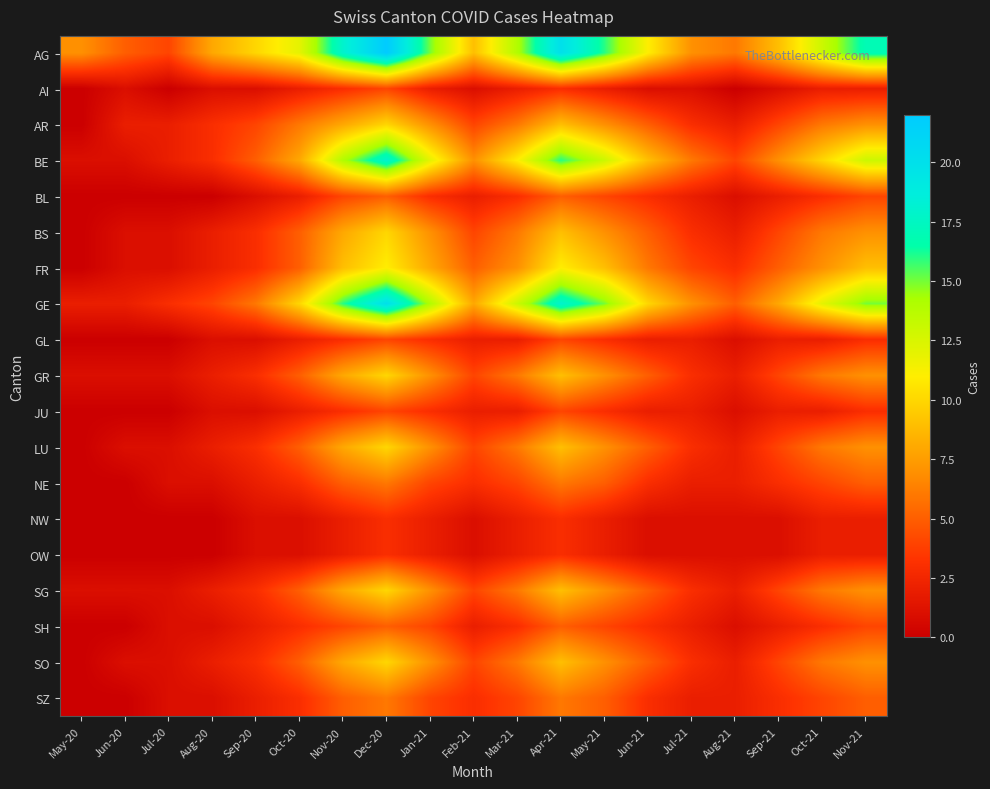

Reading left to right, what are all the values shown in this chart?

AG: May-20=7	Jun-20=5	Jul-20=4	Aug-20=8	Sep-20=10	Oct-20=12	Nov-20=18	Dec-20=22	Jan-21=15	Feb-21=9	Mar-21=14	Apr-21=20	May-21=16	Jun-21=11	Jul-21=7	Aug-21=6	Sep-21=9	Oct-21=13	Nov-21=17
AI: May-20=0	Jun-20=1	Jul-20=0	Aug-20=1	Sep-20=1	Oct-20=2	Nov-20=3	Dec-20=4	Jan-21=2	Feb-21=1	Mar-21=2	Apr-21=3	May-21=2	Jun-21=1	Jul-21=1	Aug-21=0	Sep-21=1	Oct-21=2	Nov-21=2
AR: May-20=0	Jun-20=2	Jul-20=2	Aug-20=3	Sep-20=4	Oct-20=6	Nov-20=8	Dec-20=10	Jan-21=7	Feb-21=4	Mar-21=6	Apr-21=9	May-21=7	Jun-21=5	Jul-21=3	Aug-21=2	Sep-21=4	Oct-21=6	Nov-21=7
BE: May-20=1	Jun-20=1	Jul-20=2	Aug-20=3	Sep-20=5	Oct-20=8	Nov-20=14	Dec-20=18	Jan-21=12	Feb-21=7	Mar-21=11	Apr-21=16	May-21=13	Jun-21=9	Jul-21=6	Aug-21=4	Sep-21=7	Oct-21=10	Nov-21=13
BL: May-20=0	Jun-20=0	Jul-20=0	Aug-20=0	Sep-20=1	Oct-20=2	Nov-20=4	Dec-20=5	Jan-21=3	Feb-21=2	Mar-21=3	Apr-21=5	May-21=4	Jun-21=3	Jul-21=2	Aug-21=1	Sep-21=2	Oct-21=3	Nov-21=4
BS: May-20=0	Jun-20=1	Jul-20=1	Aug-20=2	Sep-20=3	Oct-20=5	Nov-20=8	Dec-20=10	Jan-21=7	Feb-21=4	Mar-21=6	Apr-21=9	May-21=7	Jun-21=5	Jul-21=3	Aug-21=2	Sep-21=4	Oct-21=6	Nov-21=7
FR: May-20=0	Jun-20=1	Jul-20=1	Aug-20=2	Sep-20=3	Oct-20=5	Nov-20=9	Dec-20=11	Jan-21=8	Feb-21=5	Mar-21=7	Apr-21=11	May-21=9	Jun-21=6	Jul-21=4	Aug-21=3	Sep-21=5	Oct-21=7	Nov-21=9
GE: May-20=2	Jun-20=2	Jul-20=3	Aug-20=4	Sep-20=6	Oct-20=10	Nov-20=16	Dec-20=20	Jan-21=14	Feb-21=8	Mar-21=13	Apr-21=18	May-21=15	Jun-21=10	Jul-21=7	Aug-21=5	Sep-21=8	Oct-21=12	Nov-21=15
GL: May-20=0	Jun-20=0	Jul-20=0	Aug-20=1	Sep-20=1	Oct-20=2	Nov-20=3	Dec-20=4	Jan-21=3	Feb-21=2	Mar-21=2	Apr-21=4	May-21=3	Jun-21=2	Jul-21=2	Aug-21=1	Sep-21=2	Oct-21=2	Nov-21=3
GR: May-20=1	Jun-20=1	Jul-20=1	Aug-20=2	Sep-20=3	Oct-20=5	Nov-20=8	Dec-20=10	Jan-21=7	Feb-21=4	Mar-21=6	Apr-21=9	May-21=7	Jun-21=5	Jul-21=3	Aug-21=2	Sep-21=4	Oct-21=6	Nov-21=7
JU: May-20=0	Jun-20=0	Jul-20=0	Aug-20=1	Sep-20=1	Oct-20=2	Nov-20=3	Dec-20=4	Jan-21=3	Feb-21=2	Mar-21=2	Apr-21=4	May-21=3	Jun-21=2	Jul-21=2	Aug-21=1	Sep-21=2	Oct-21=2	Nov-21=3
LU: May-20=0	Jun-20=1	Jul-20=1	Aug-20=2	Sep-20=3	Oct-20=5	Nov-20=8	Dec-20=10	Jan-21=7	Feb-21=4	Mar-21=6	Apr-21=9	May-21=7	Jun-21=5	Jul-21=3	Aug-21=2	Sep-21=4	Oct-21=6	Nov-21=7
NE: May-20=0	Jun-20=0	Jul-20=1	Aug-20=1	Sep-20=2	Oct-20=3	Nov-20=5	Dec-20=6	Jan-21=4	Feb-21=3	Mar-21=4	Apr-21=6	May-21=5	Jun-21=3	Jul-21=2	Aug-21=2	Sep-21=3	Oct-21=4	Nov-21=5
NW: May-20=0	Jun-20=0	Jul-20=0	Aug-20=0	Sep-20=1	Oct-20=1	Nov-20=2	Dec-20=3	Jan-21=2	Feb-21=1	Mar-21=2	Apr-21=3	May-21=2	Jun-21=1	Jul-21=1	Aug-21=1	Sep-21=1	Oct-21=2	Nov-21=2
OW: May-20=0	Jun-20=0	Jul-20=0	Aug-20=0	Sep-20=1	Oct-20=1	Nov-20=2	Dec-20=3	Jan-21=2	Feb-21=1	Mar-21=2	Apr-21=3	May-21=2	Jun-21=1	Jul-21=1	Aug-21=1	Sep-21=1	Oct-21=2	Nov-21=2
SG: May-20=1	Jun-20=1	Jul-20=1	Aug-20=2	Sep-20=3	Oct-20=5	Nov-20=8	Dec-20=10	Jan-21=7	Feb-21=4	Mar-21=6	Apr-21=9	May-21=7	Jun-21=5	Jul-21=3	Aug-21=2	Sep-21=4	Oct-21=6	Nov-21=7
SH: May-20=0	Jun-20=0	Jul-20=1	Aug-20=1	Sep-20=2	Oct-20=3	Nov-20=4	Dec-20=5	Jan-21=4	Feb-21=2	Mar-21=3	Apr-21=5	May-21=4	Jun-21=3	Jul-21=2	Aug-21=1	Sep-21=2	Oct-21=3	Nov-21=4
SO: May-20=0	Jun-20=1	Jul-20=1	Aug-20=2	Sep-20=3	Oct-20=5	Nov-20=8	Dec-20=10	Jan-21=7	Feb-21=4	Mar-21=6	Apr-21=9	May-21=7	Jun-21=5	Jul-21=3	Aug-21=2	Sep-21=4	Oct-21=6	Nov-21=7
SZ: May-20=0	Jun-20=0	Jul-20=1	Aug-20=1	Sep-20=2	Oct-20=3	Nov-20=5	Dec-20=6	Jan-21=4	Feb-21=3	Mar-21=4	Apr-21=6	May-21=5	Jun-21=3	Jul-21=2	Aug-21=2	Sep-21=3	Oct-21=4	Nov-21=5